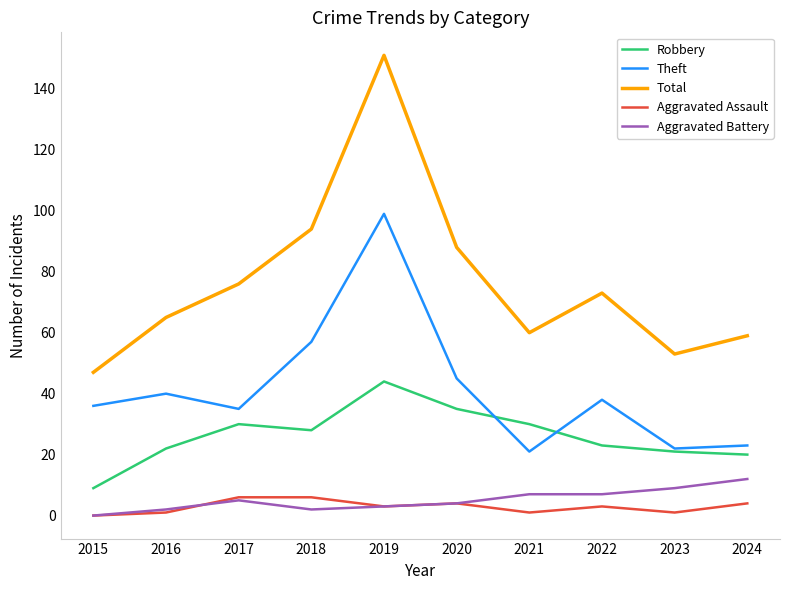

What is the sum of all Total values?

766